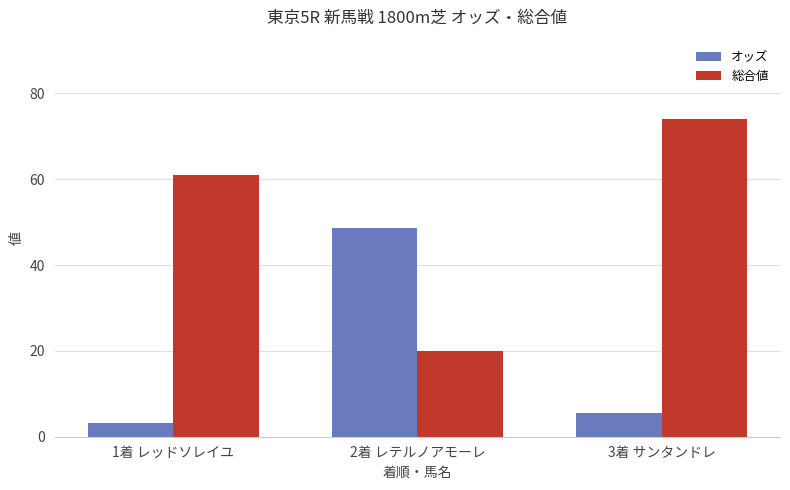

Which series has the largest range (max minus min)?

総合値